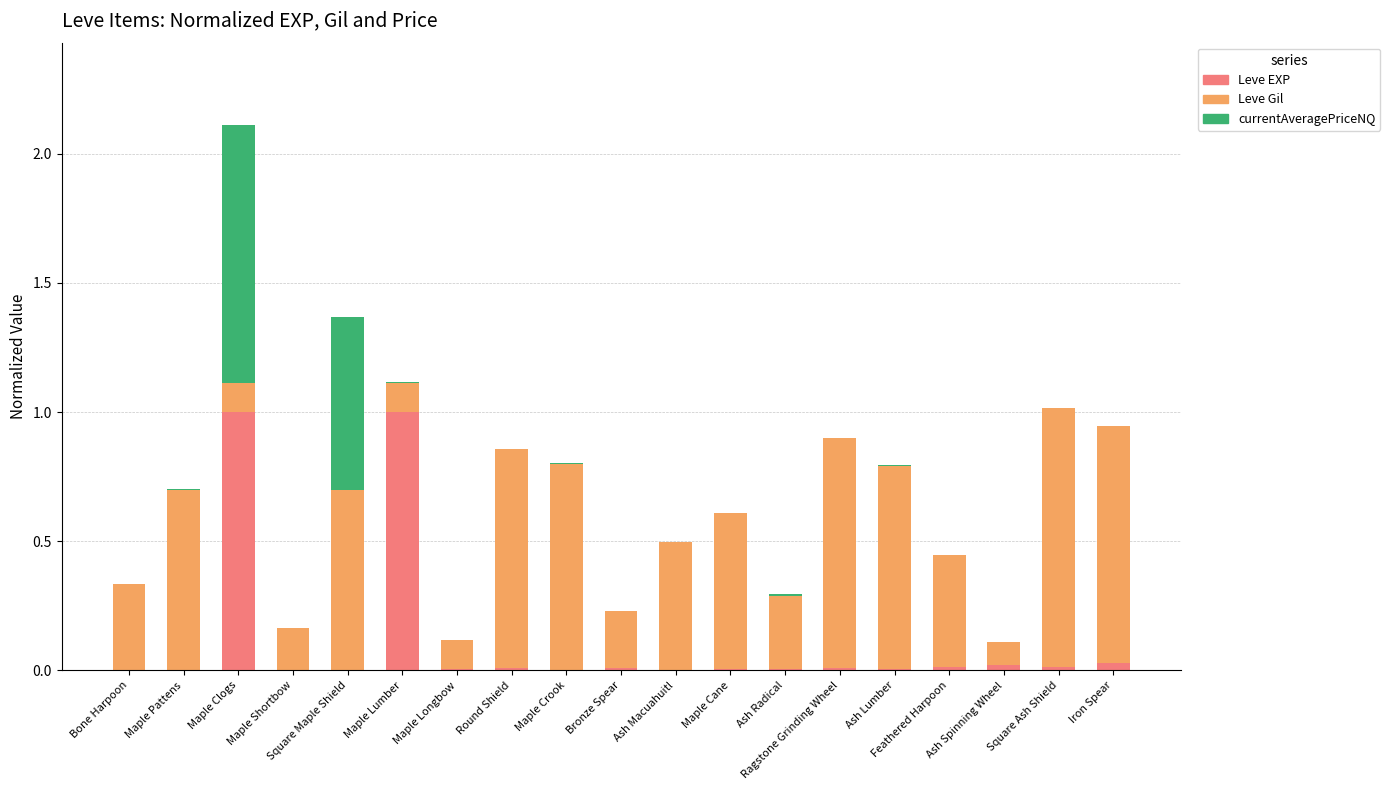

What is the maximum value for Leve EXP?

1.0